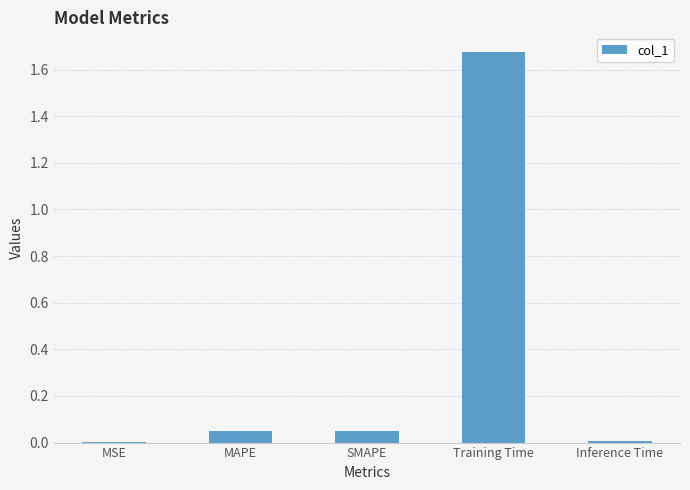

The value at MSE is 0.0. True or false?

True